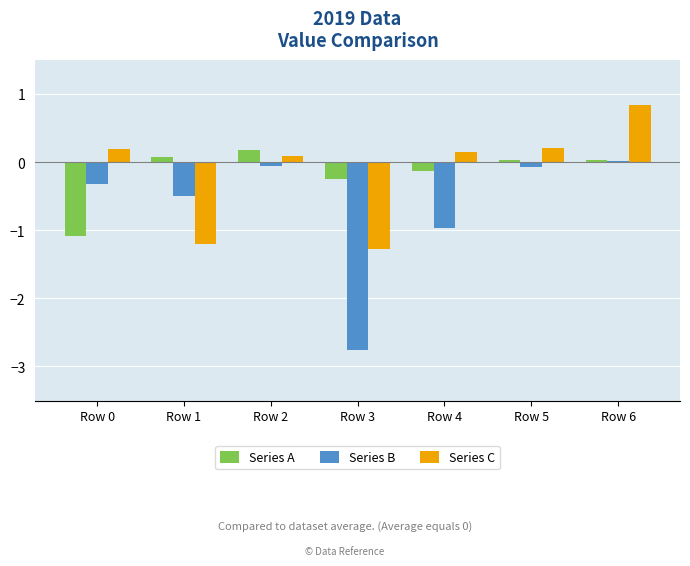

At which category does the chart reach its peak across all series?

Row 6